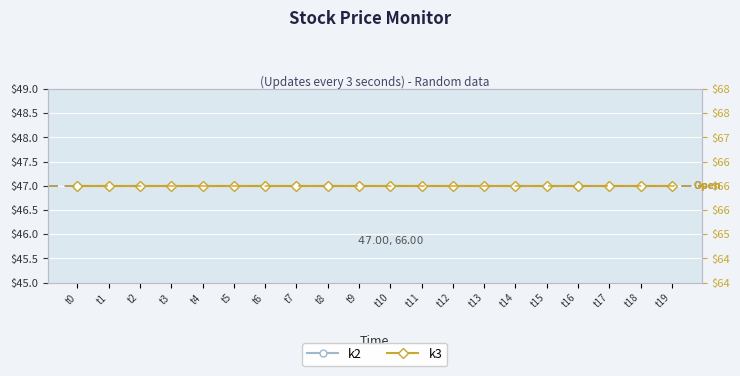

True or false: k2 and k3 cross at least once.

False